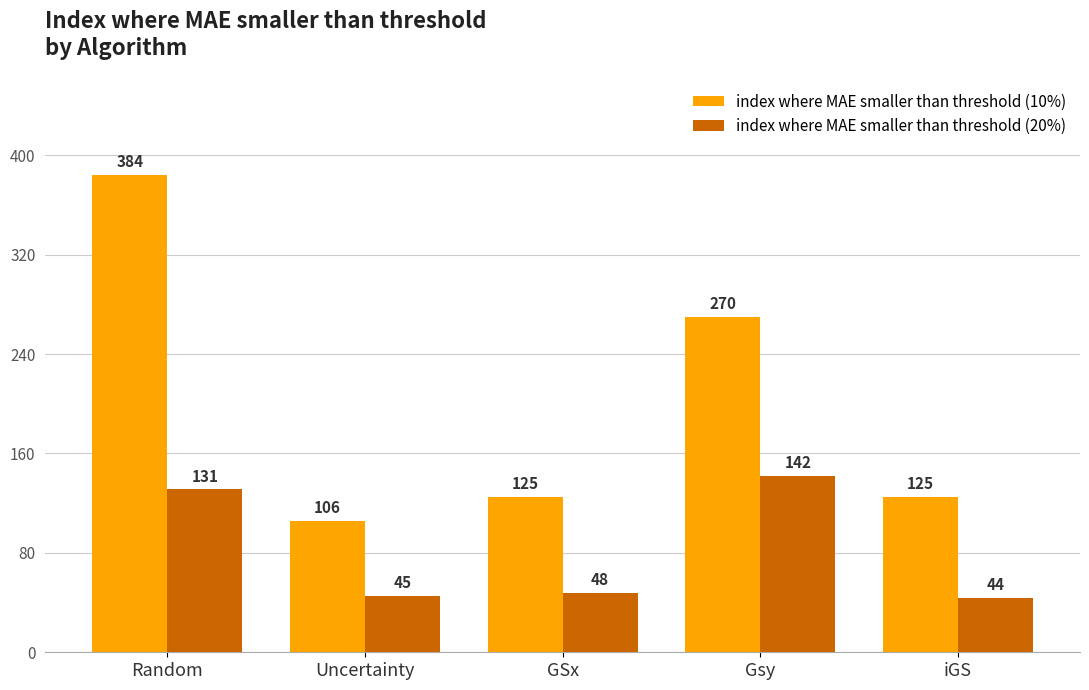

At which category is the sum across all series the highest?

Random